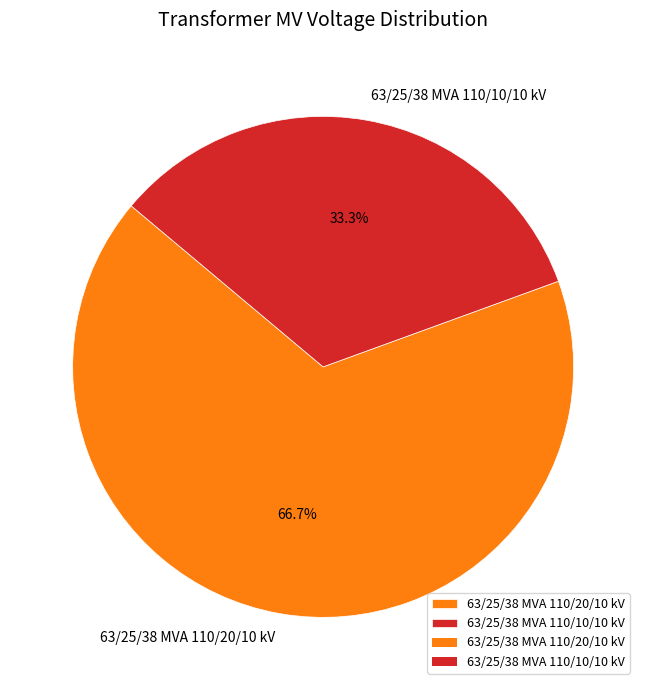

Is the sum of 63/25/38 MVA 110/10/10 kV and 63/25/38 MVA 110/20/10 kV greater than half?

Yes